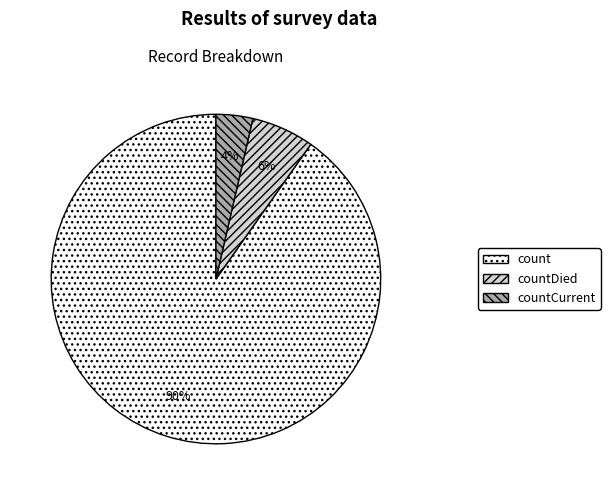

To the nearest percent, what percentage of the pie is countDied?

6%